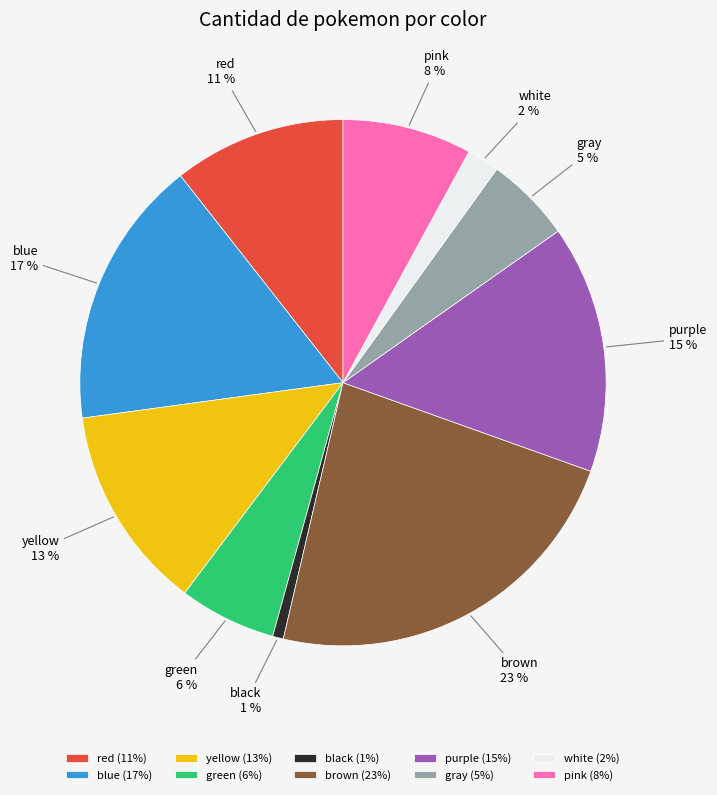

To the nearest percent, what is the combined percentage of black and brown?

24%